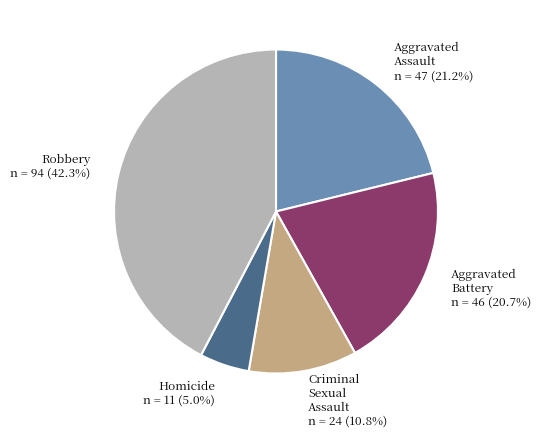

Which slice is the smallest?

Homicide